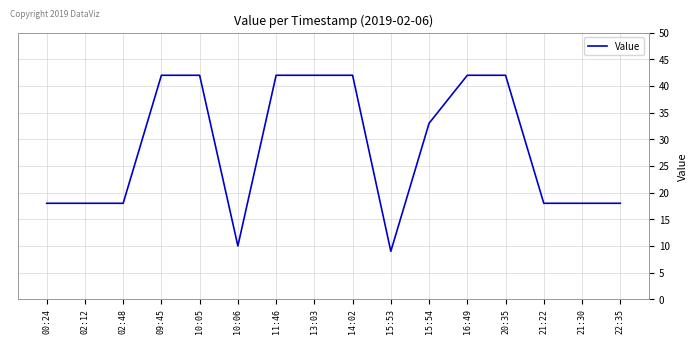

How many categories are shown in the chart?

16